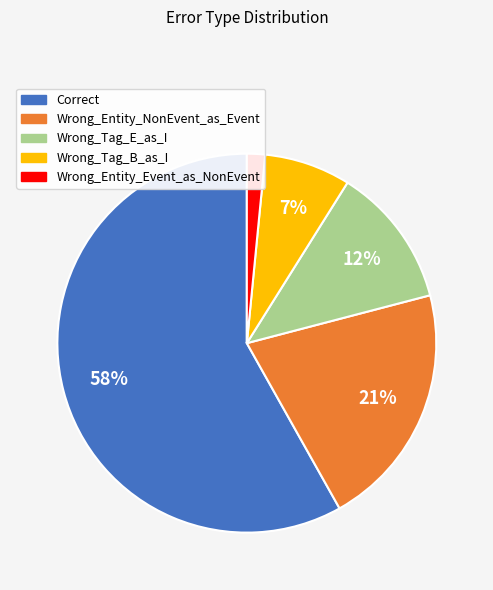

What percentage is the Correct slice, to the nearest percent?

58%